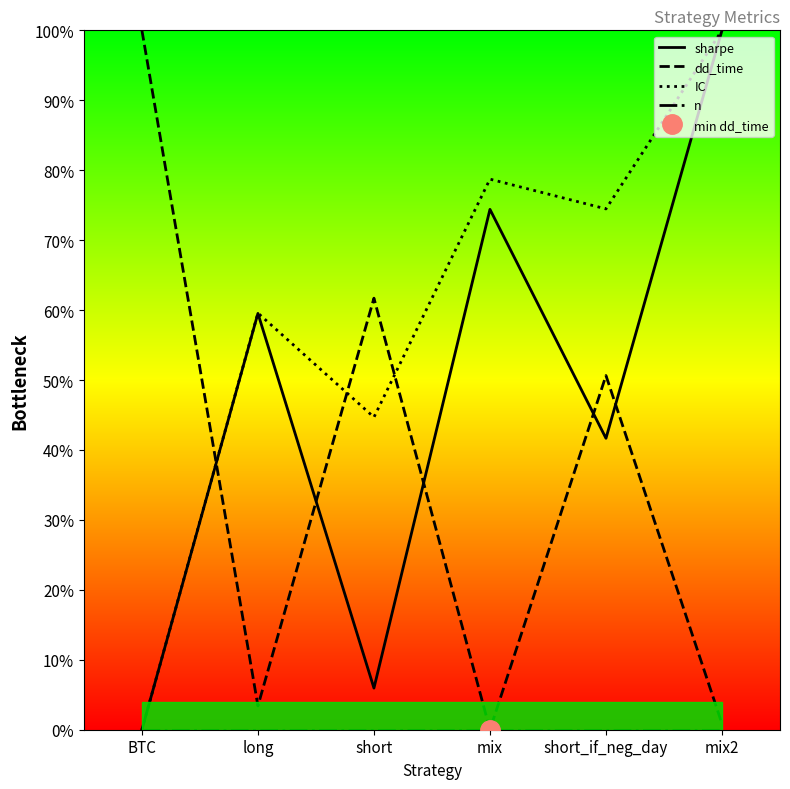

Reading left to right, extract all data points from this chart.

sharpe: 0.0	59.5	6.0	74.4	41.7	100.0
dd_time: 100.0	3.4	61.7	0.0	50.6	0.9
IC: 0.0	59.6	44.7	78.7	74.5	100.0
n: 0.0	0.0	0.0	0.0	0.0	0.0